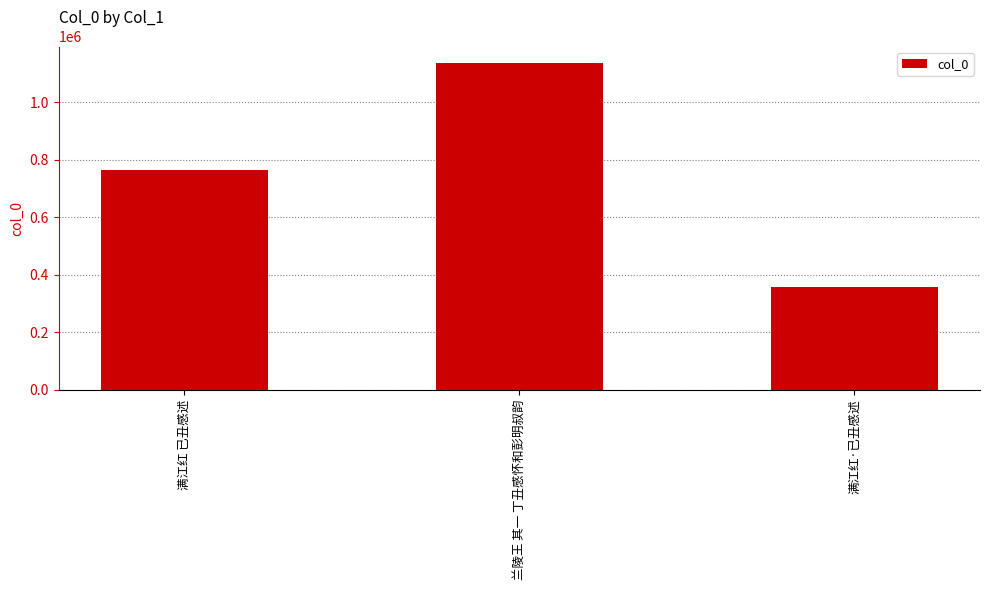

Is it true that the value at 满江红·已丑感述 is 530955?

False